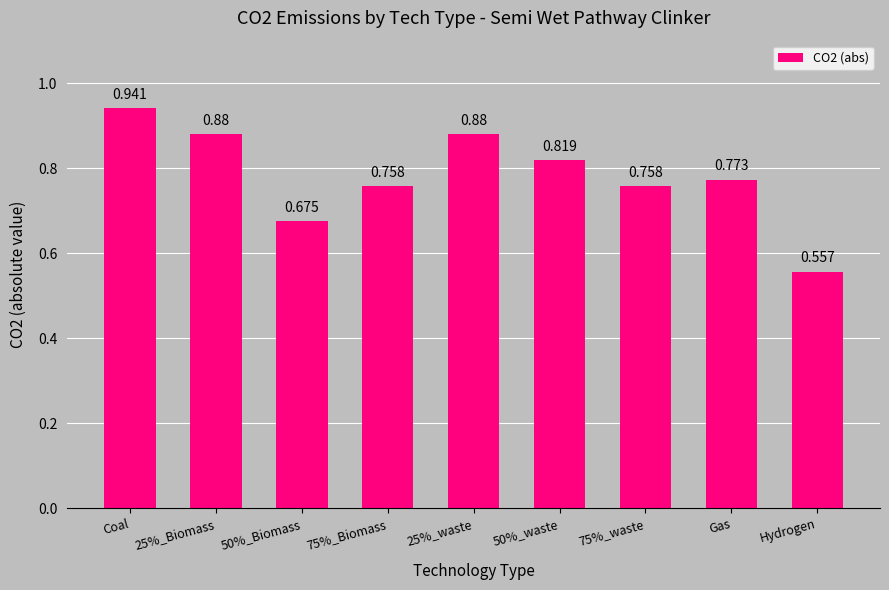

What is the label of the 6th bar from the right?

75%_Biomass